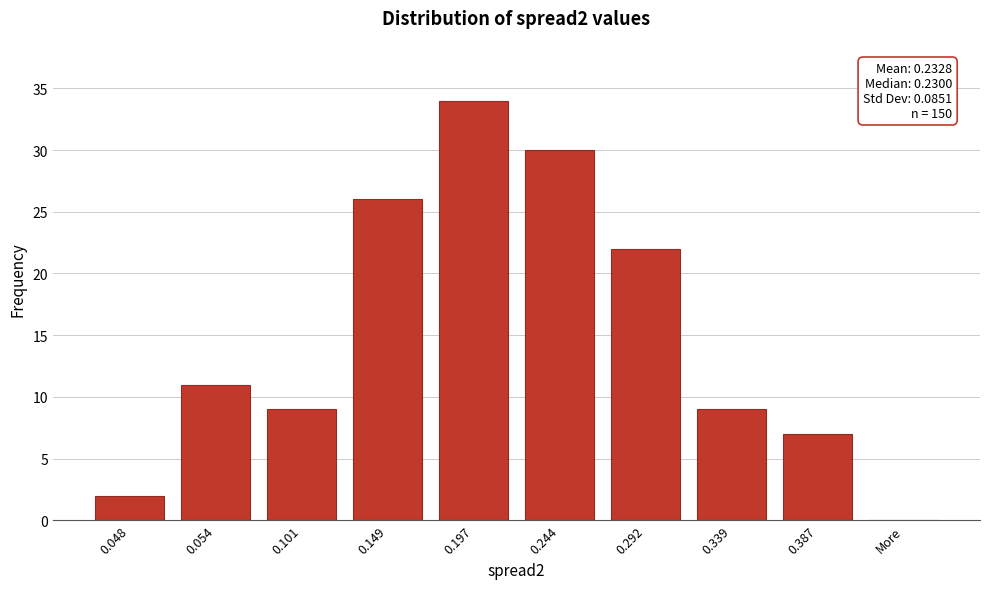

Reading left to right, what are all the values shown in this chart?

0.048=2	0.054=11	0.101=9	0.149=26	0.197=34	0.244=30	0.292=22	0.339=9	0.387=7	More=0